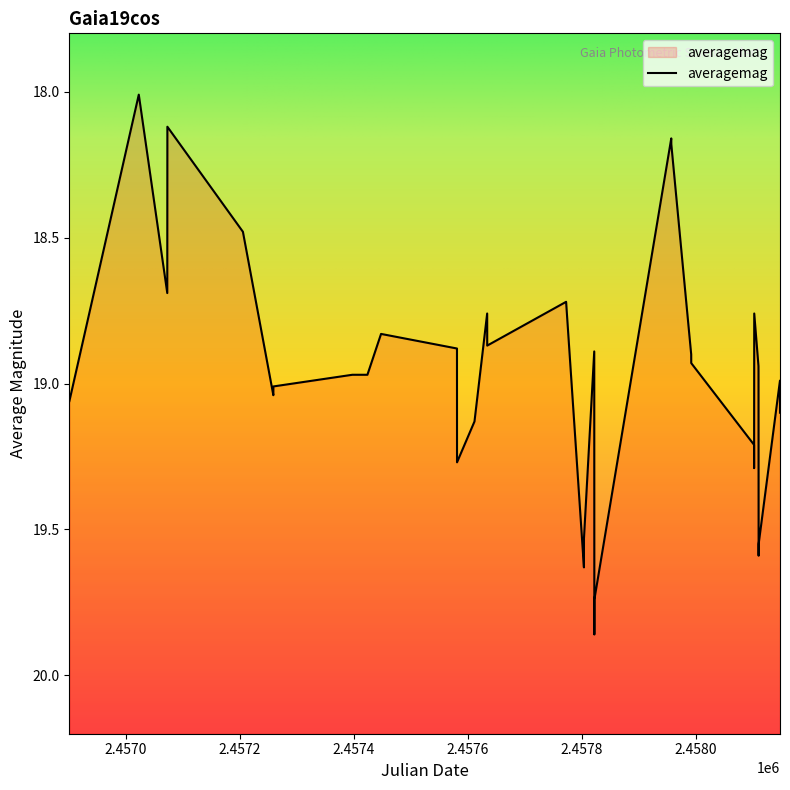

What position from the right is 2457633.965?

21